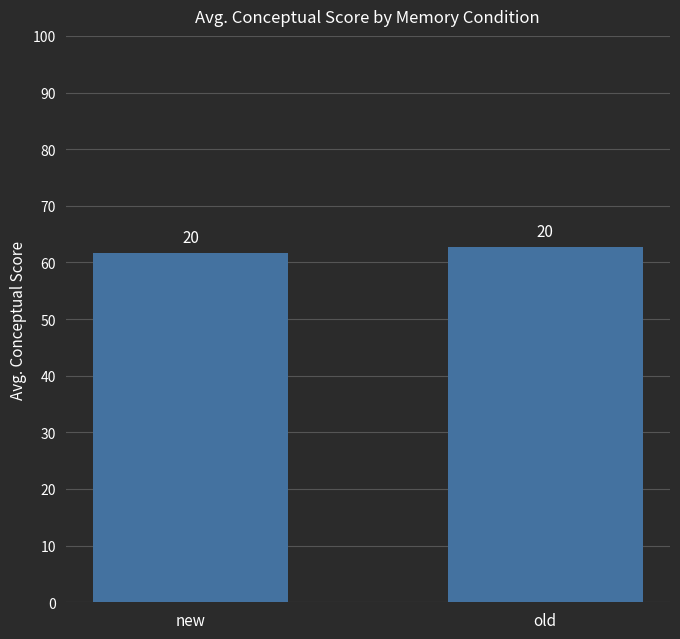

True or false: the data shows 25.0 at old.

False